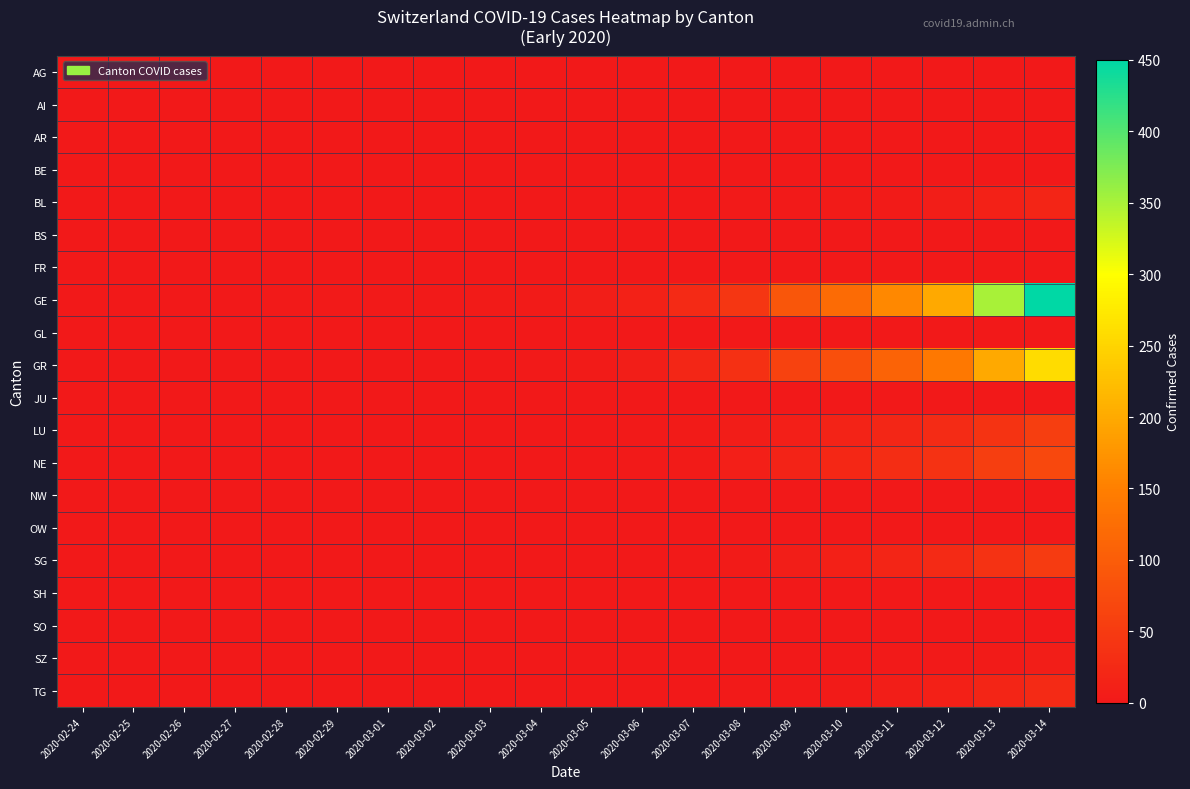

Which series changed the most between 2020-02-26 and 2020-03-07?

GE